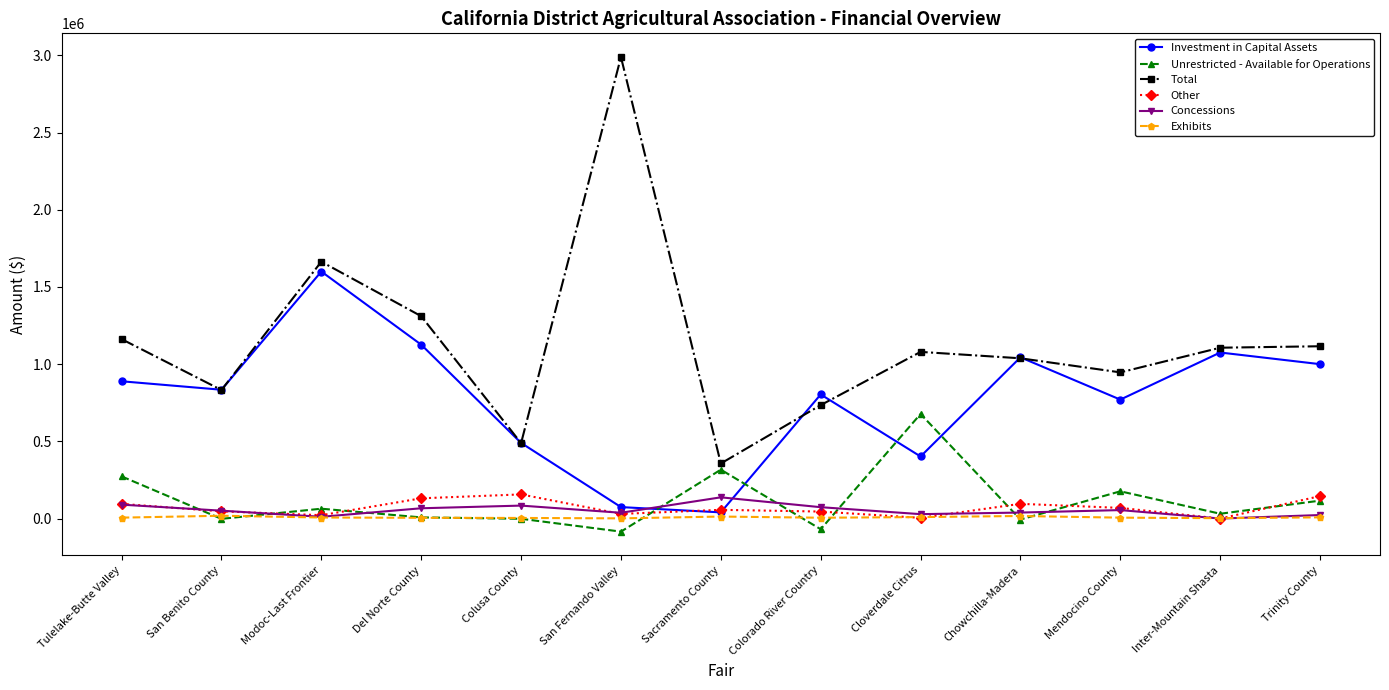

The value of Total at Del Norte County is 1310917.9. True or false?

True